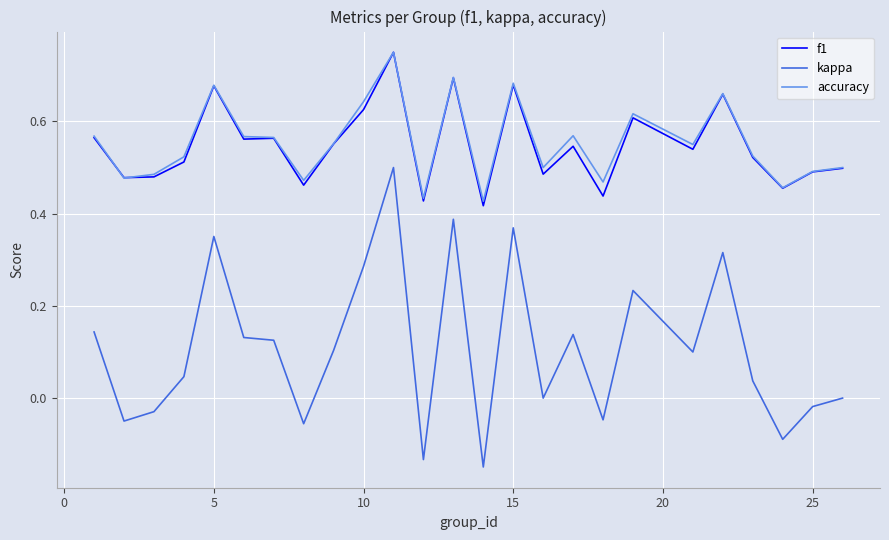

True or false: accuracy and kappa intersect in this chart.

False